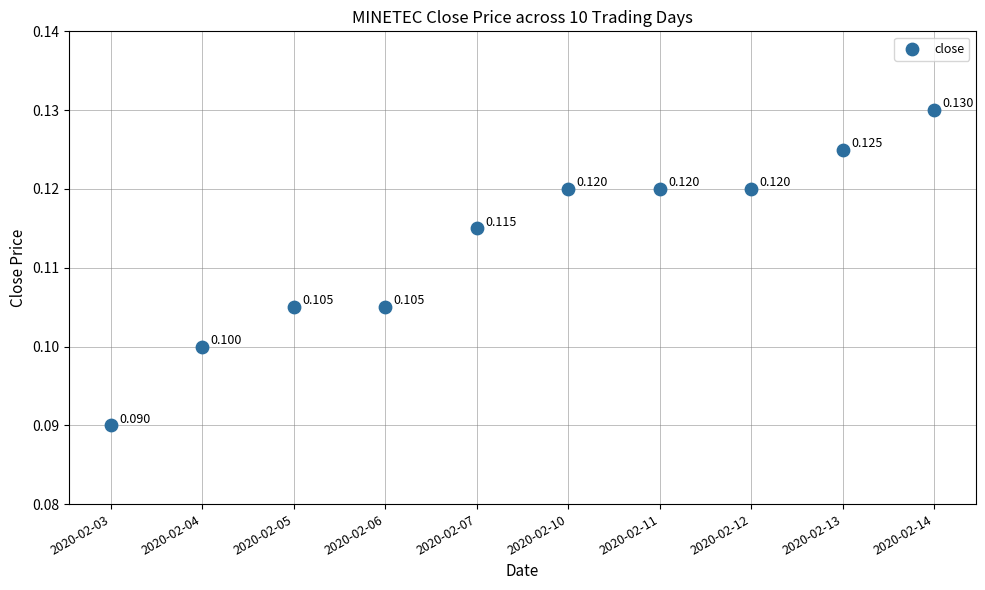

How many points are shown in the scatter plot?

10